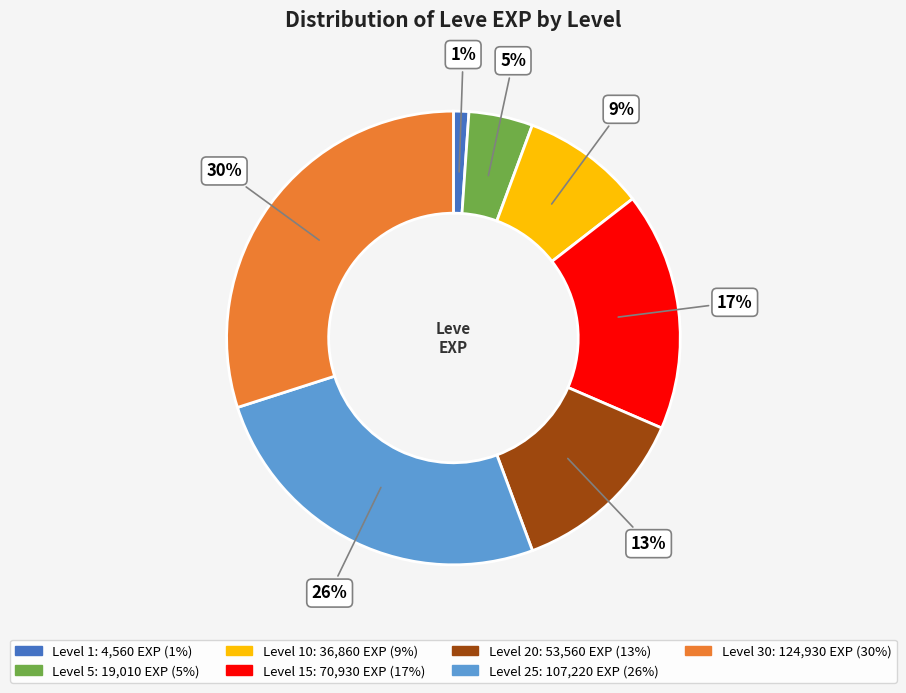

To the nearest percent, what is the average slice percentage?

14%